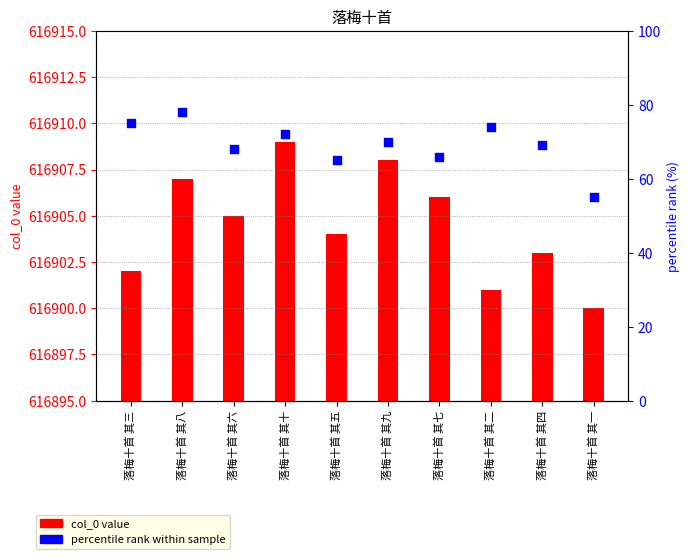

At which category is the sum across all series the highest?

落梅十首 其八